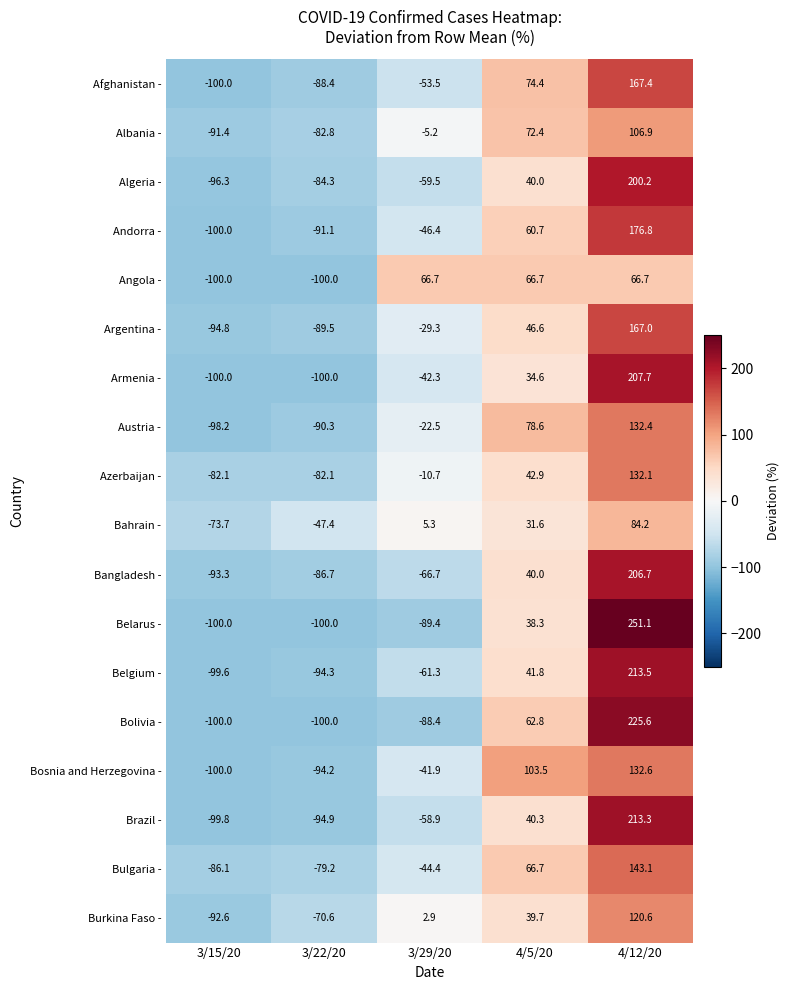

At which category is the sum across all series the highest?

4/12/20